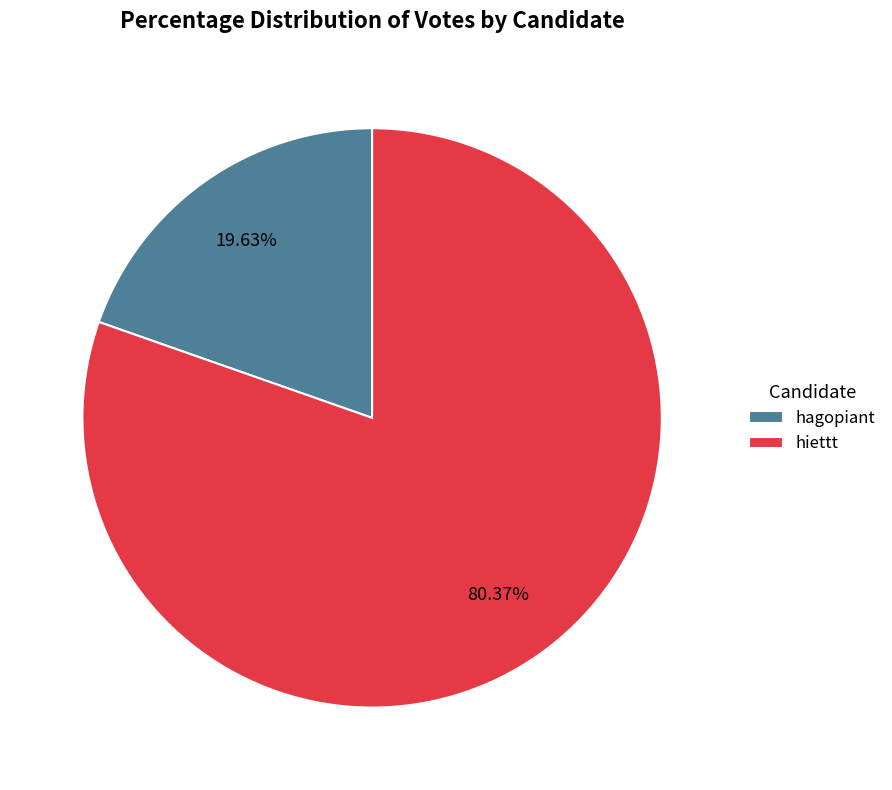

What percentage is the hiettt slice, to the nearest percent?

80%